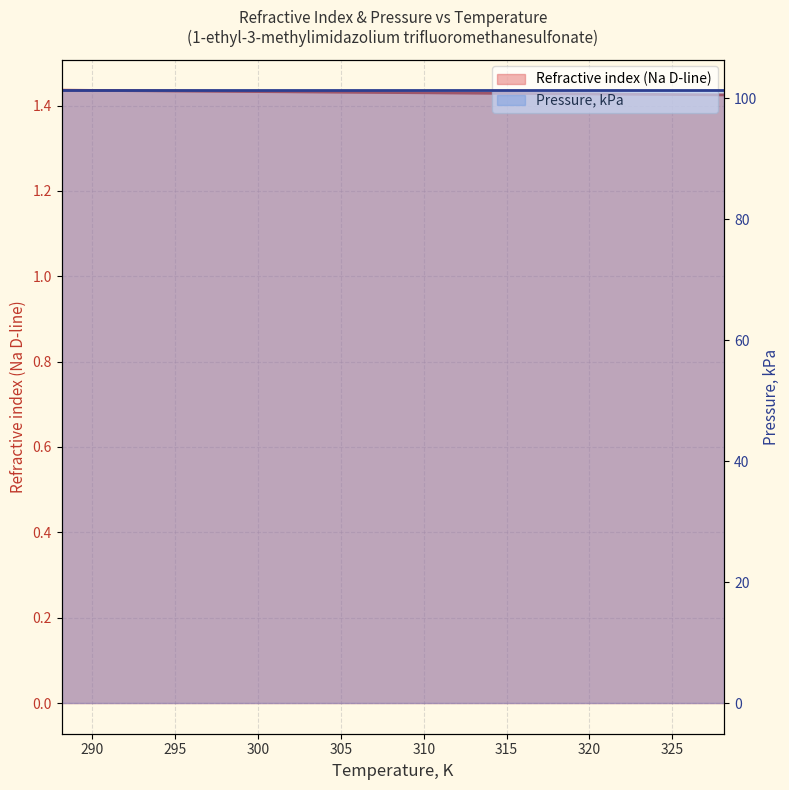

What is the value of the 4th point from the left?

1.4